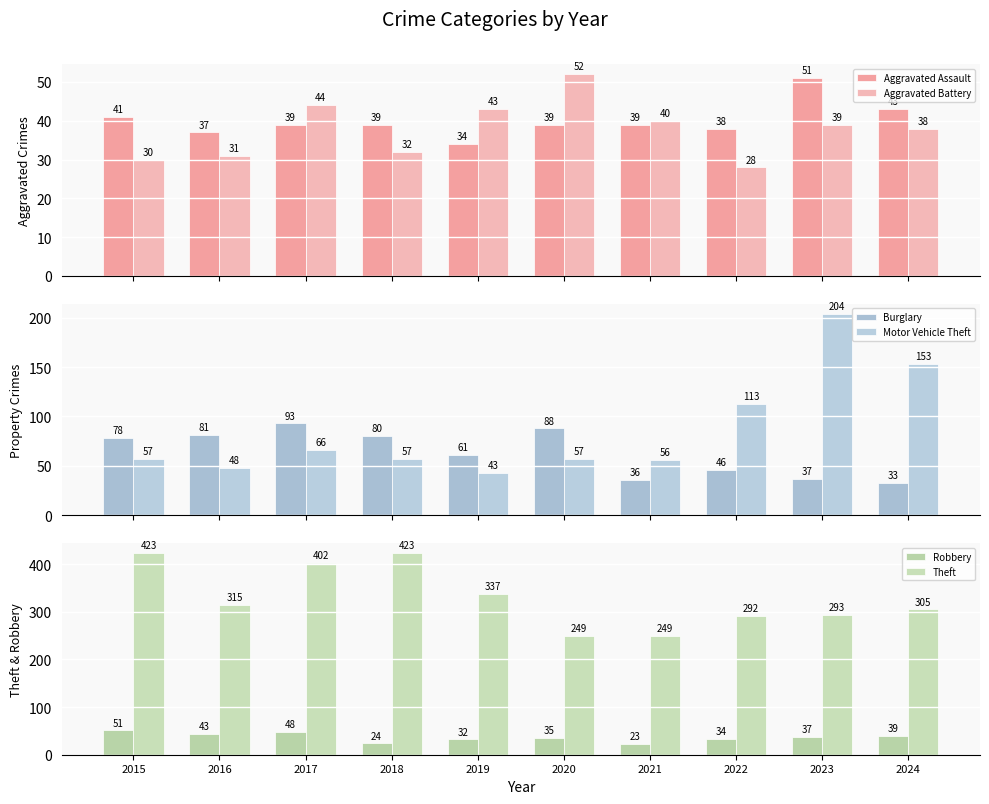

What is the smallest value displayed?

23